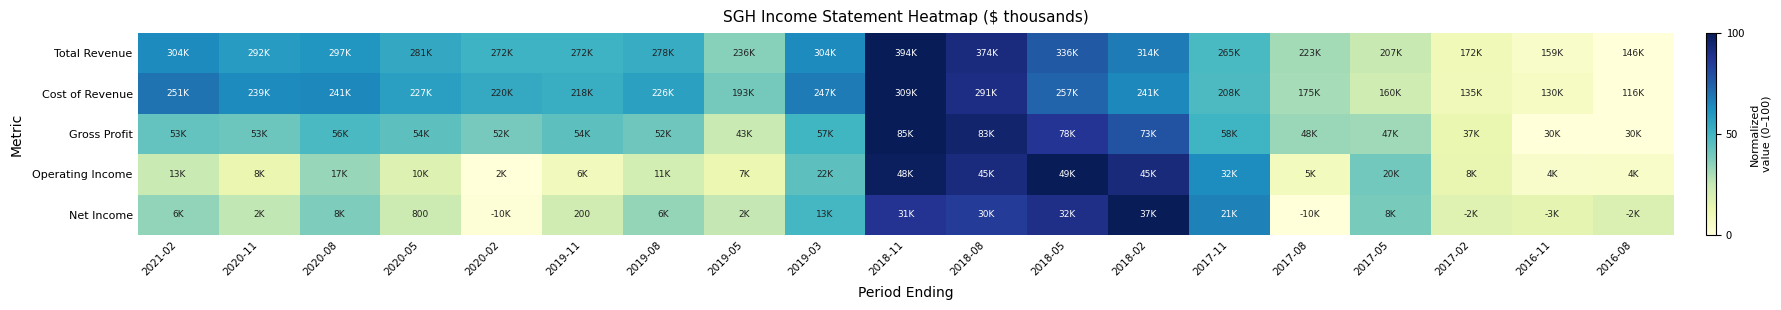

Rank the series by their maximum value, from lowest to highest.

Total Revenue, Cost of Revenue, Gross Profit, Operating Income, Net Income